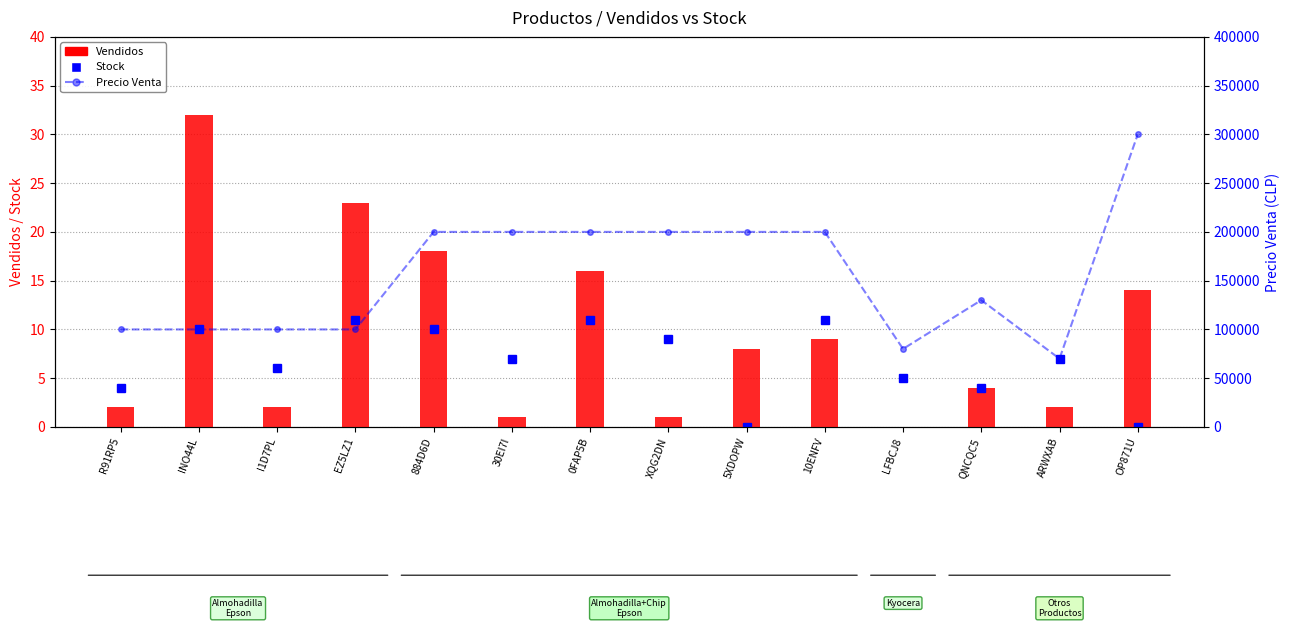

Rank the series at 5XDOPW from highest to lowest value.

Precio Venta, Vendidos